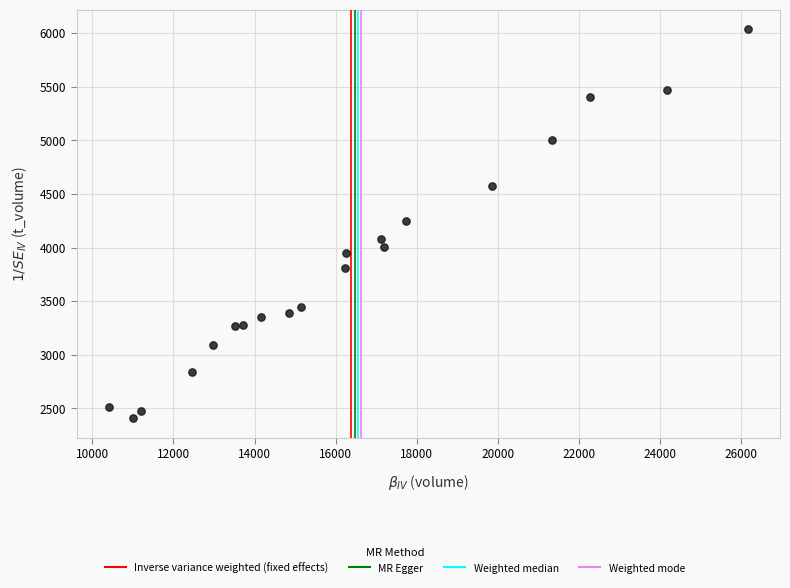

What is the range of Y values (max minus min)?

3629